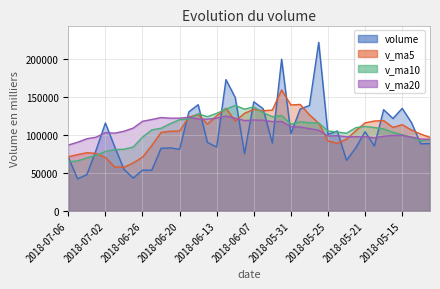

List the series in order of their peak value, lowest first.

v_ma20, v_ma10, v_ma5, volume